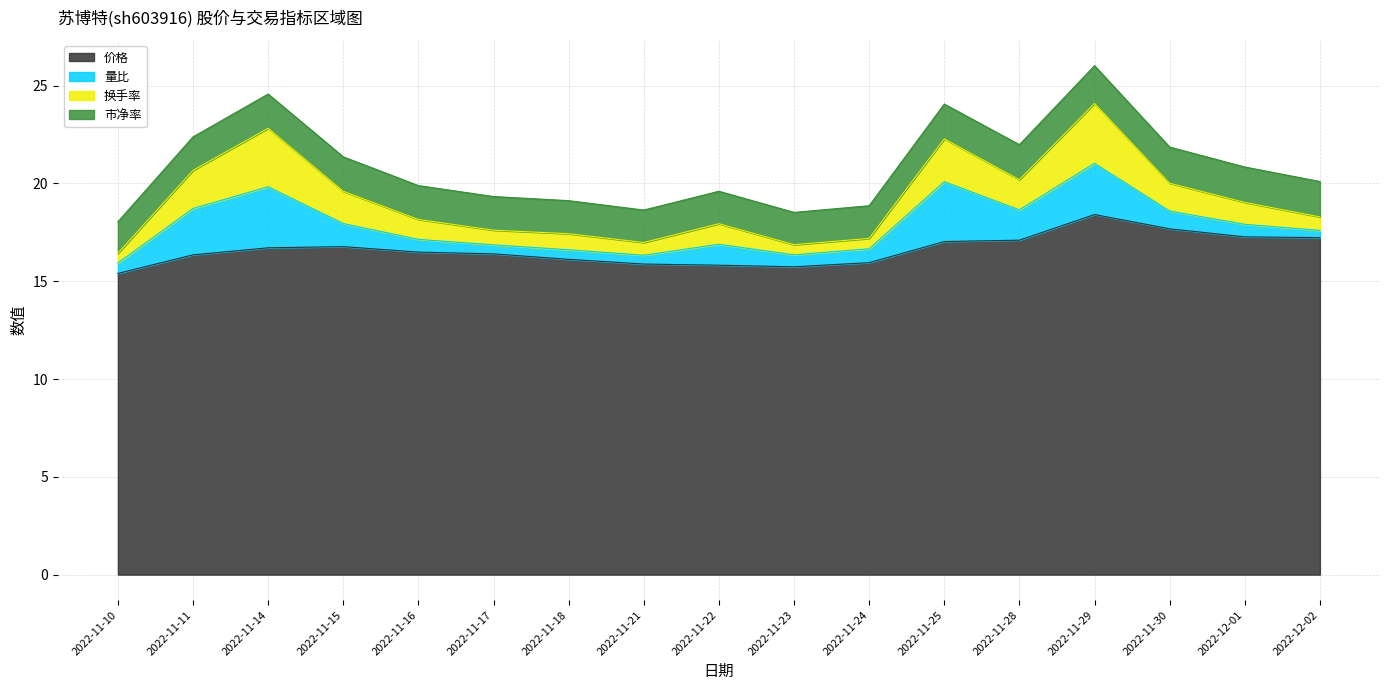

How many data points in 换手率 are less than 1?

7